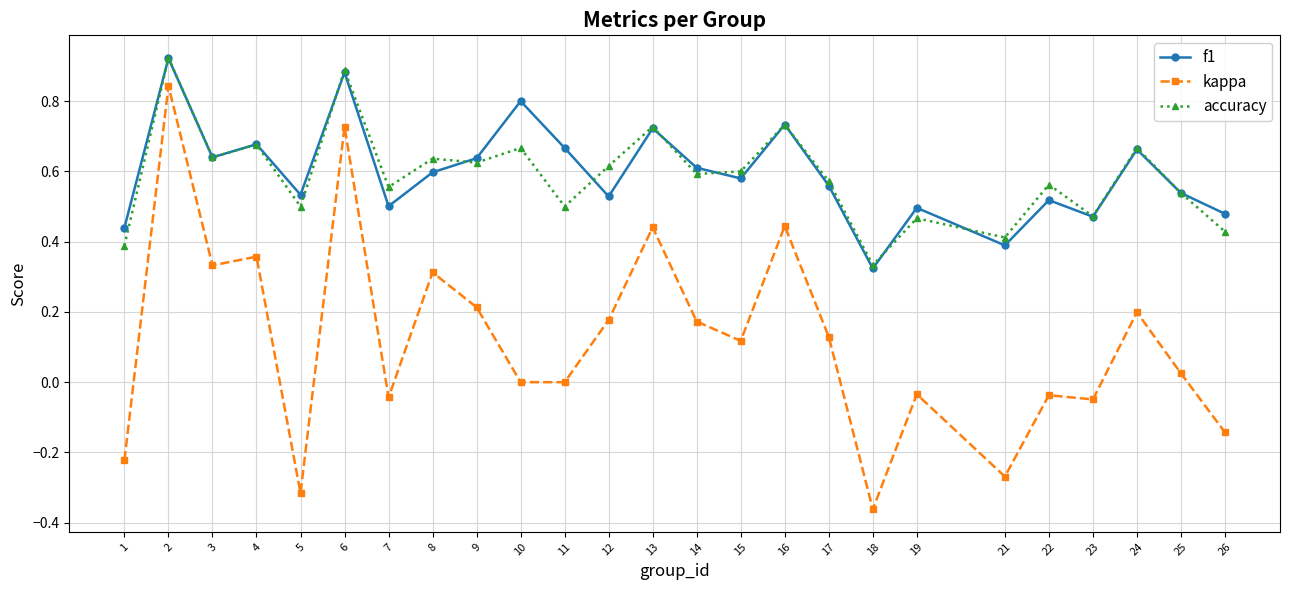

Count the accuracy values in the range 0 to 1.

25